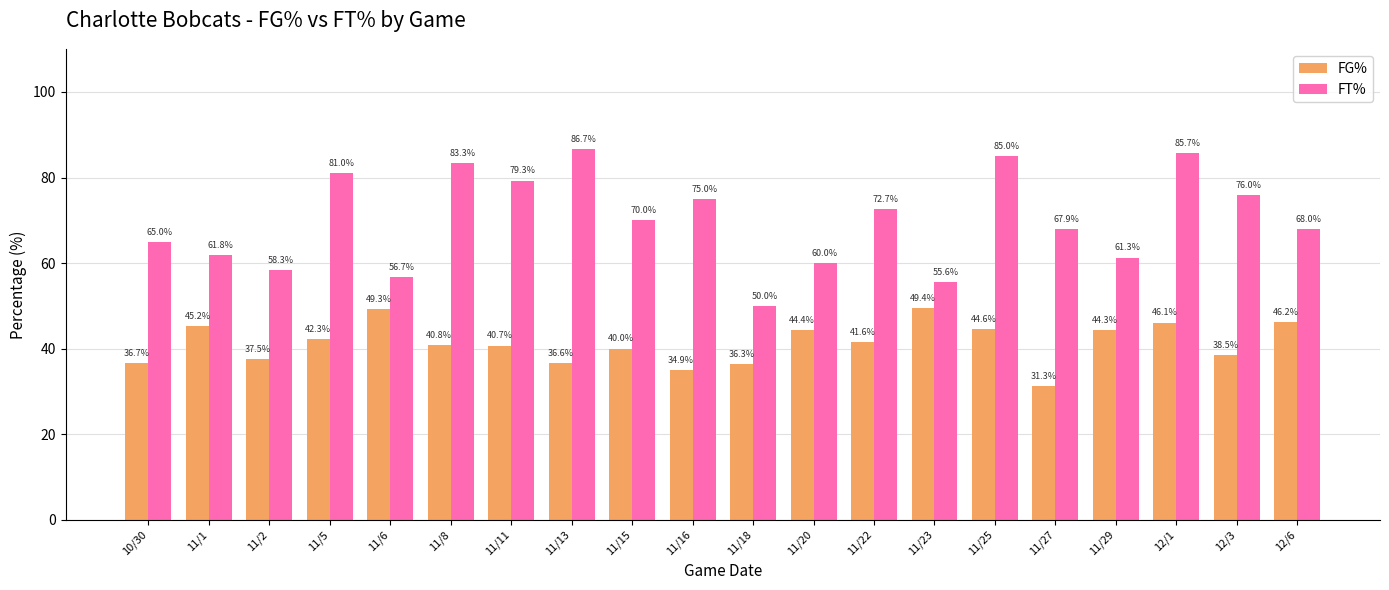

What is the total value across all series at 11/16?

109.9